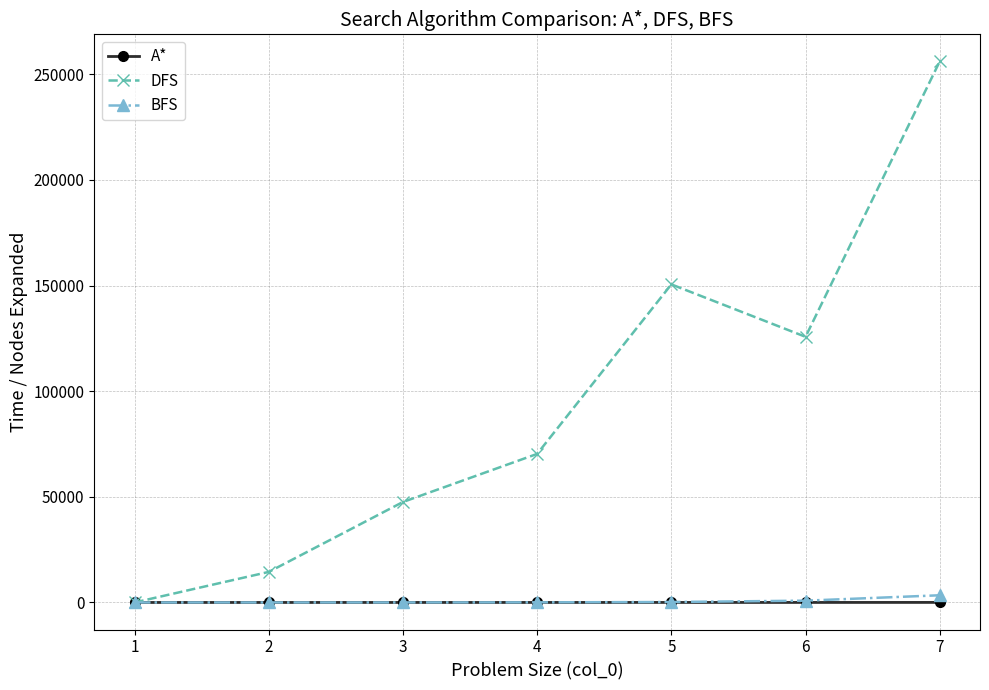

Does the chart have visible grid lines?

Yes